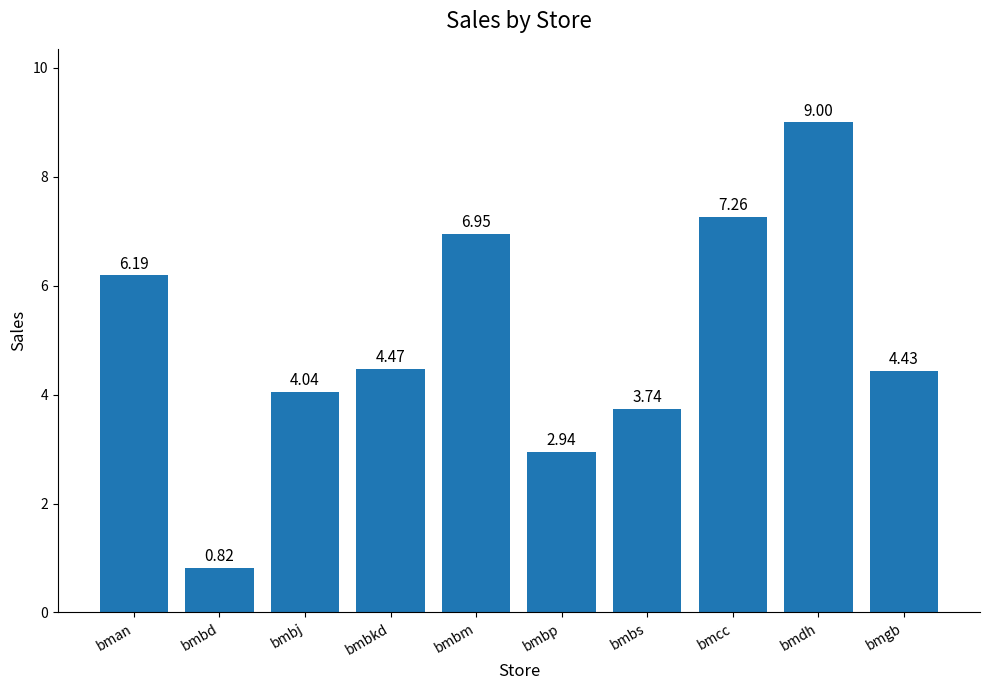

What is the change in value from bmbj to bmgb?

+0.4